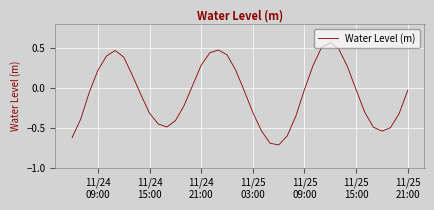

What is the minimum value shown in the chart?

-0.7